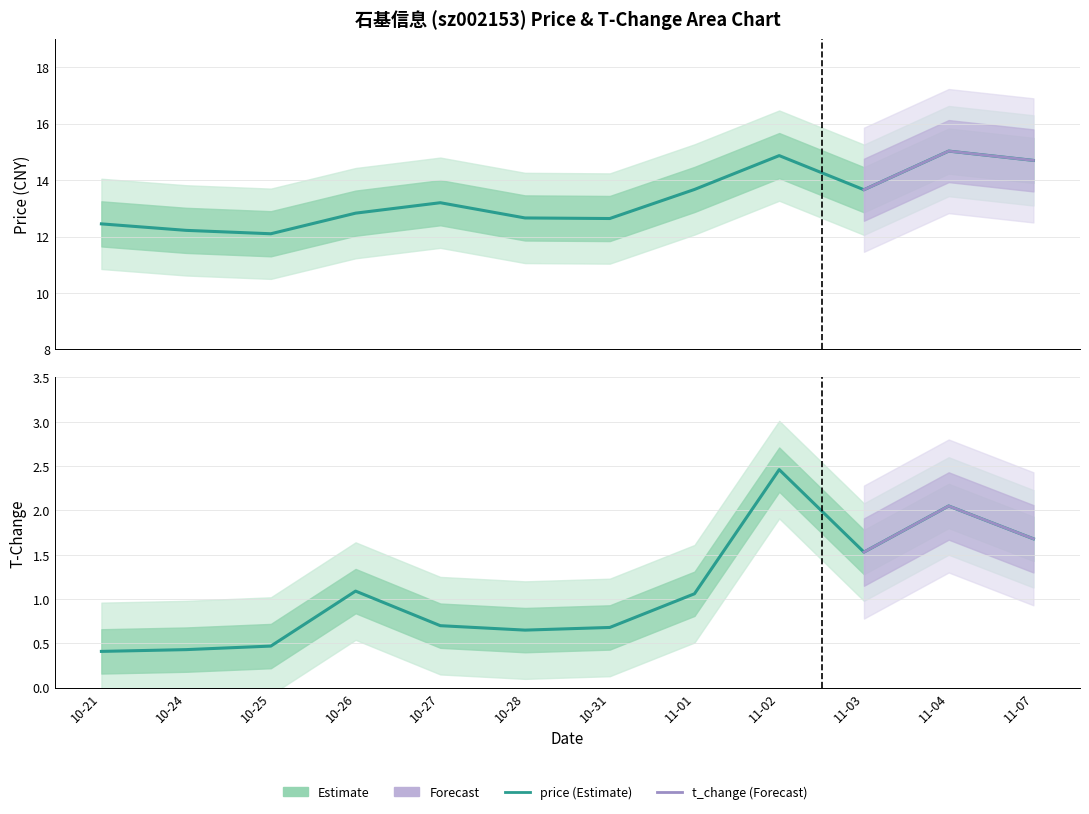

Count the number of categories in the chart.

12